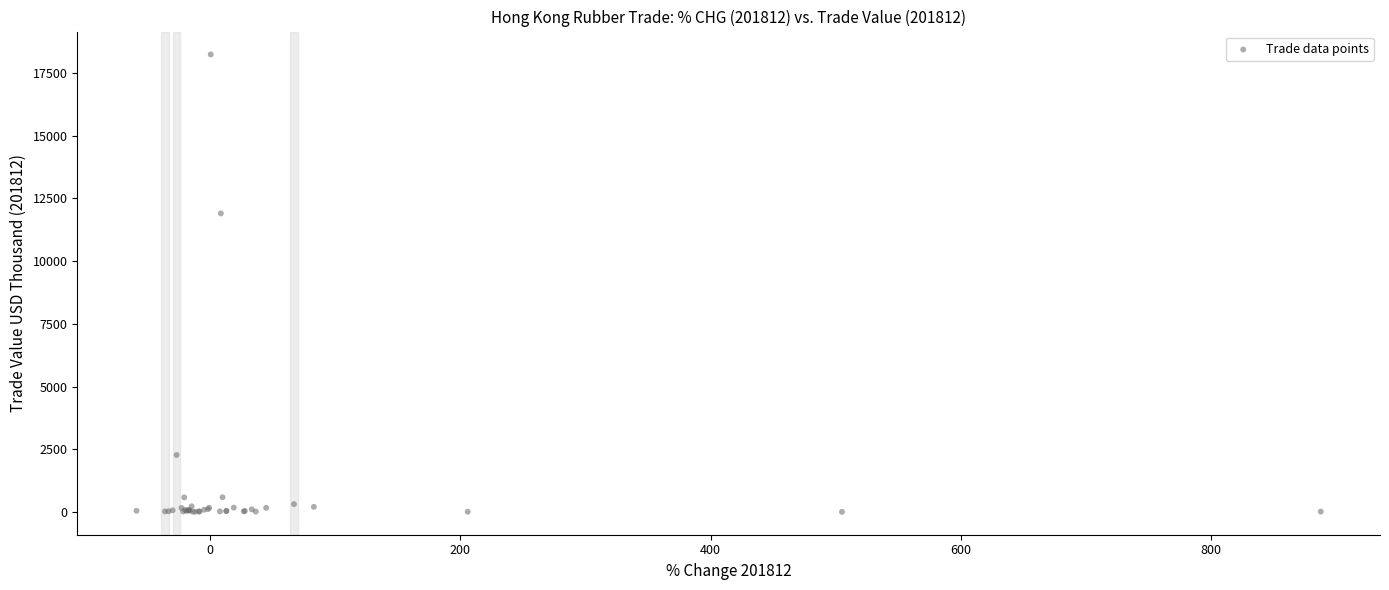

What Y value in the scatter plot is closest to 9122?

11902.9